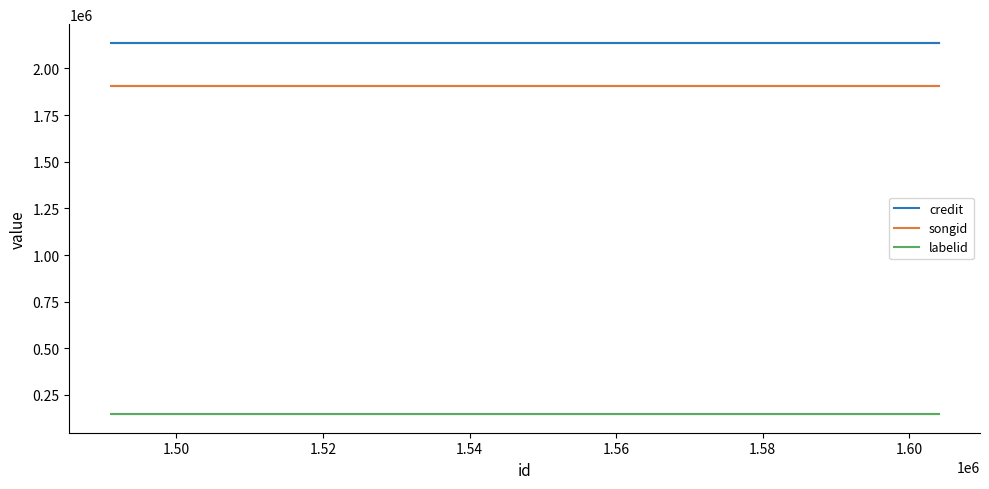

Is it true that songid equals 528992 at 1.48?

False